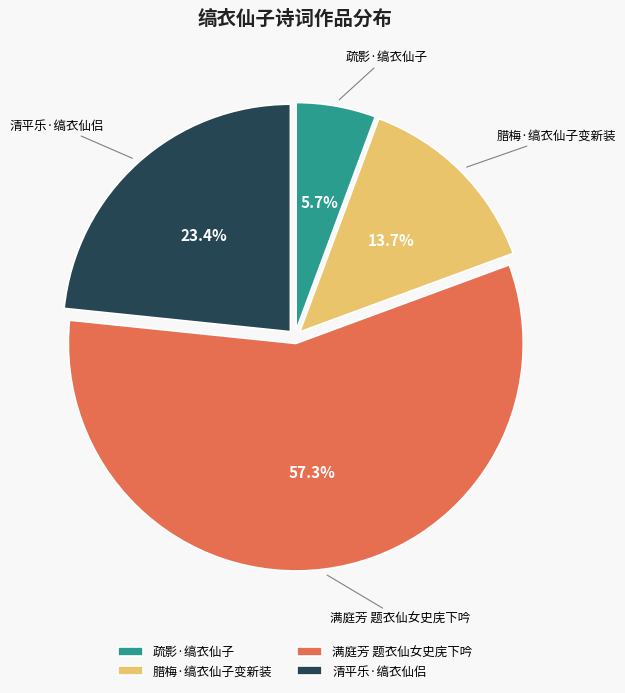

Count the number of slices in the pie.

4